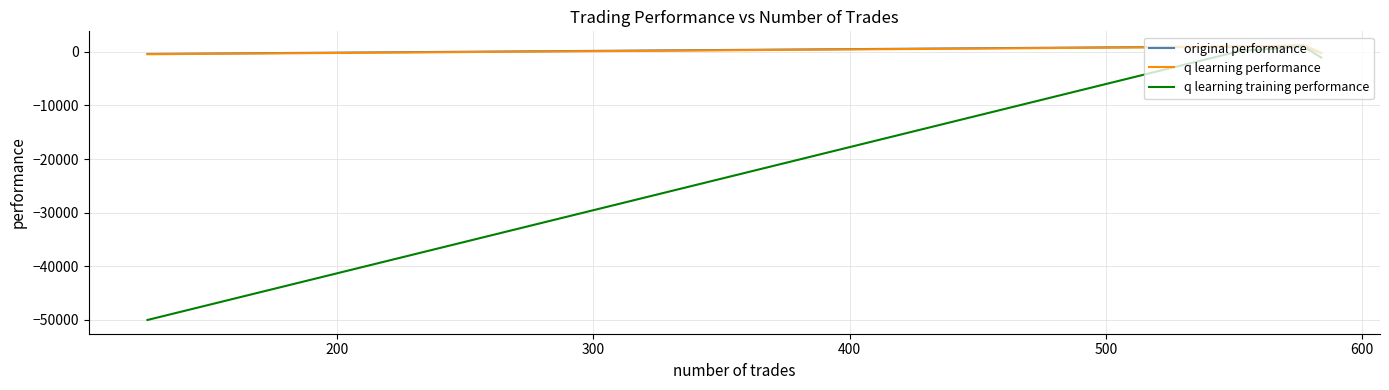

Rank the series by their maximum value, from highest to lowest.

q learning performance, original performance, q learning training performance